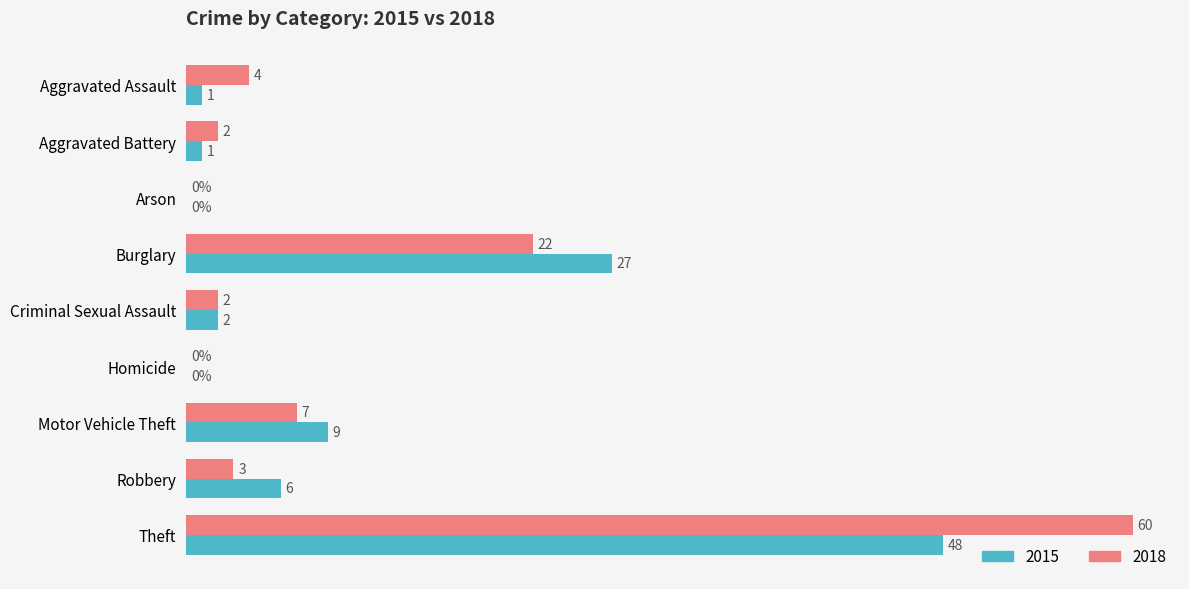

At which label does 2015 reach its peak?

Theft